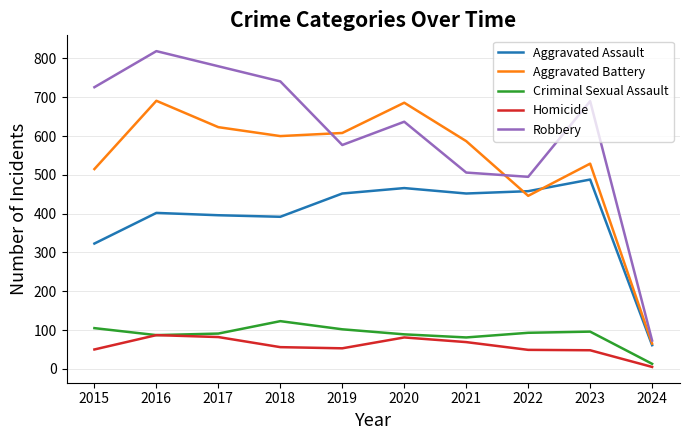

Rank the series by their maximum value, from lowest to highest.

Homicide, Criminal Sexual Assault, Aggravated Assault, Aggravated Battery, Robbery